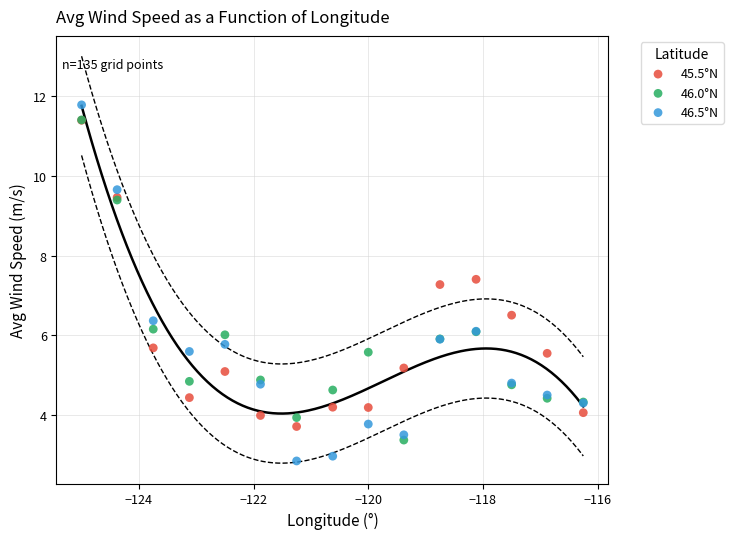

In the 46.0°N series, what Y value is closest to 7?

6.2